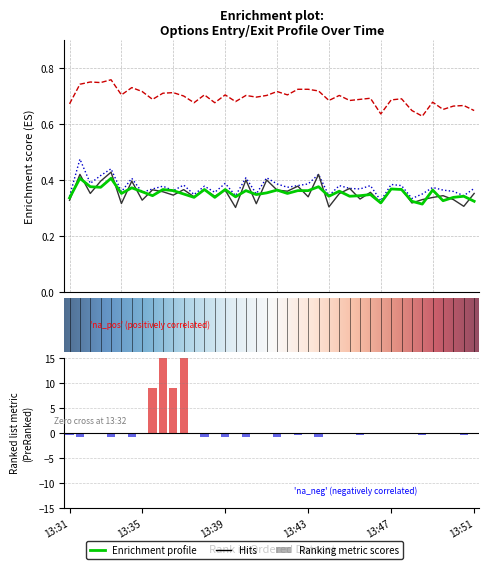

True or false: close has a value of 9.1 at 13:44.

False